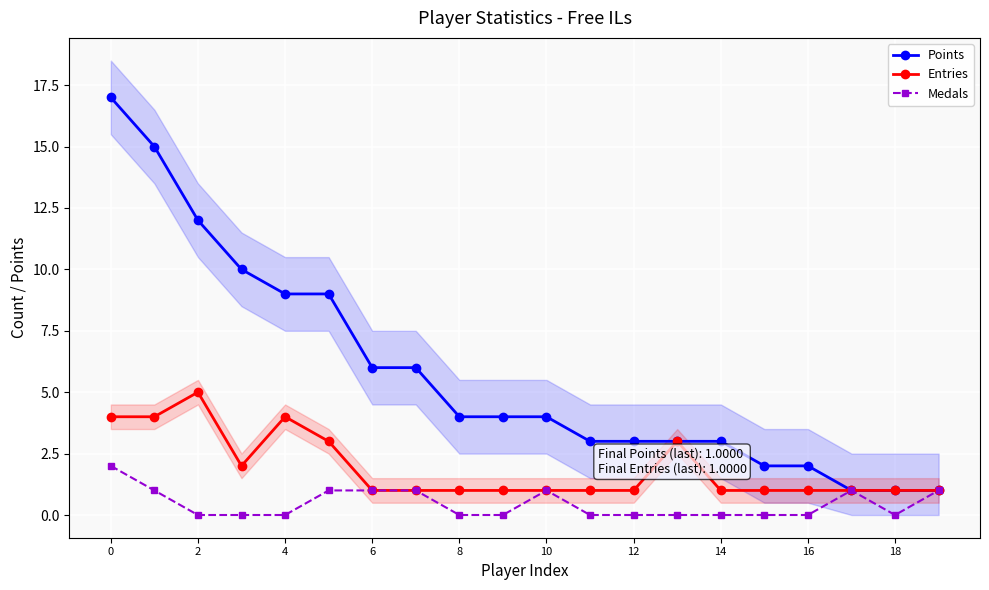

True or false: Medals has a value of 1 at 12.

False